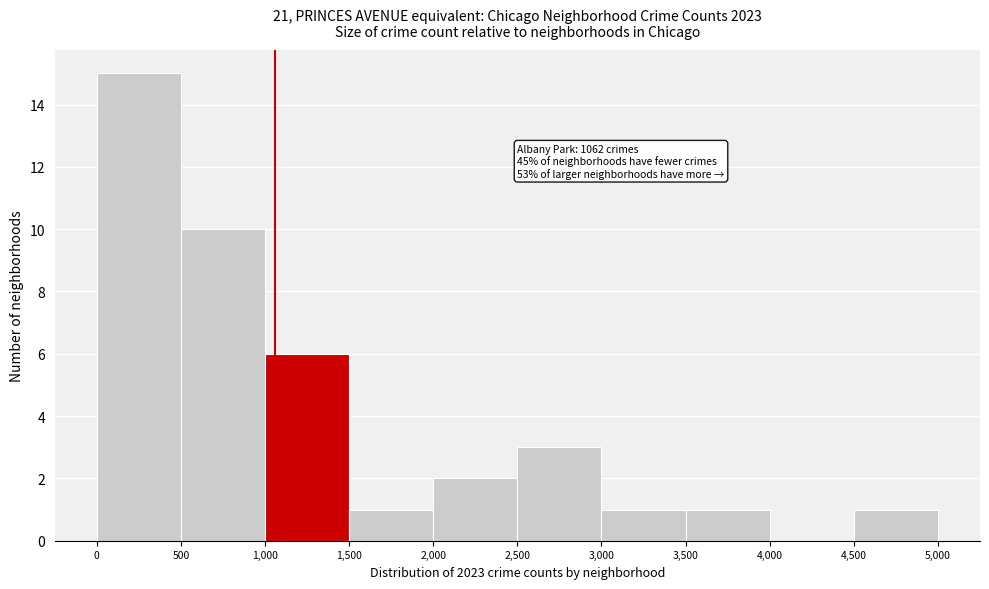

Over which range of the x-axis is the bar tallest?

0 to 500